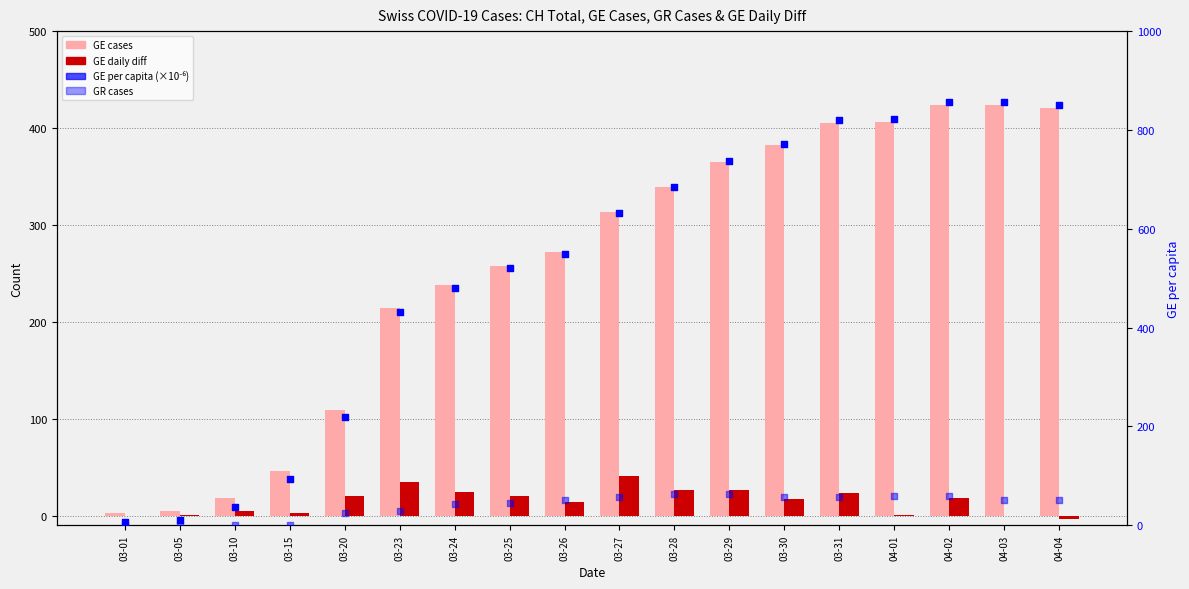

Which series contains the highest Y value?

GE per capita (×10⁻⁶)